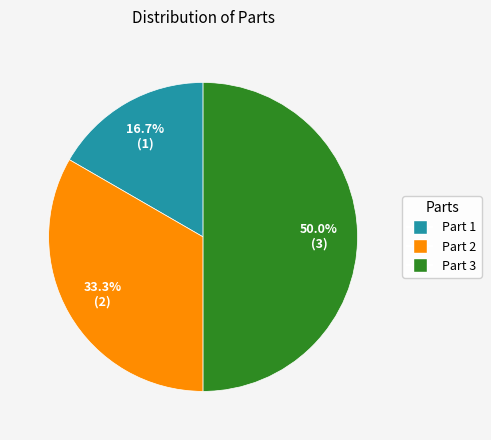

Does Part 1 represent more than half of the total?

No